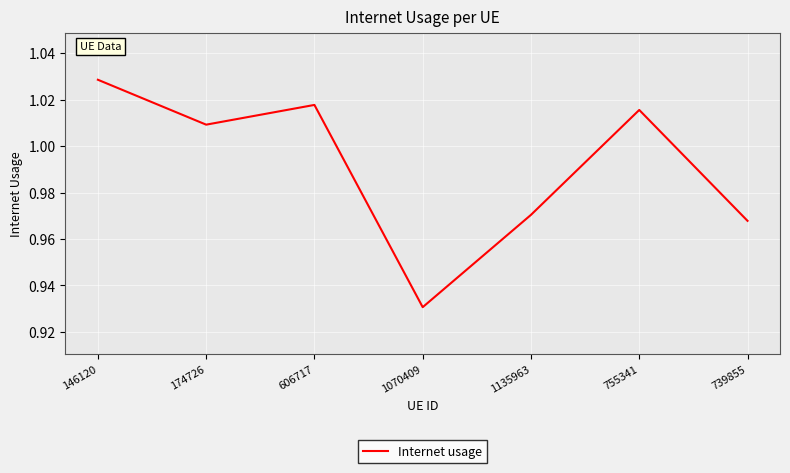

Which category has the highest value across all series?

146120